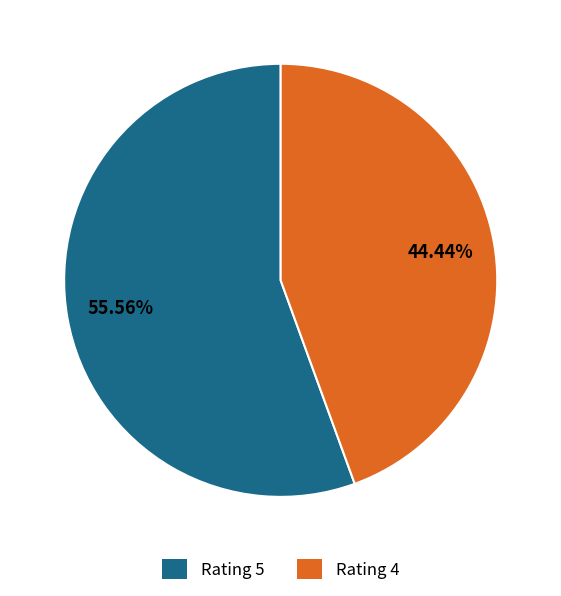

Between Rating 4 and Rating 5, which is larger?

Rating 5